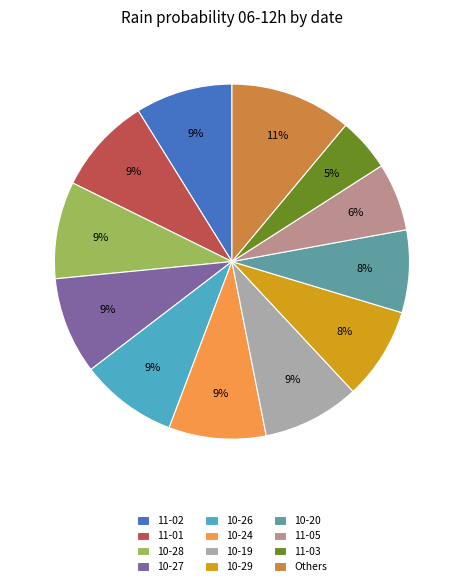

To the nearest percent, what portion does 11-01 represent?

9%